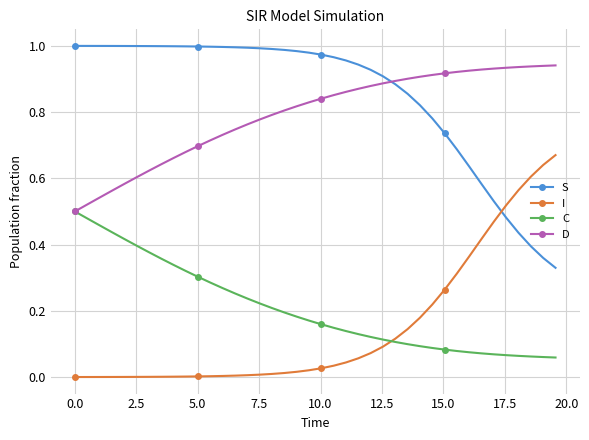

List the series in order of their peak value, highest first.

S, D, I, C